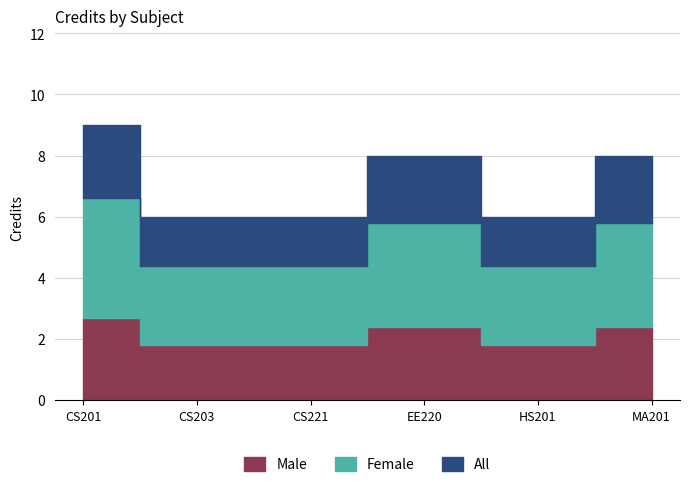

What is the difference between the values at CS221 and MA201?

2